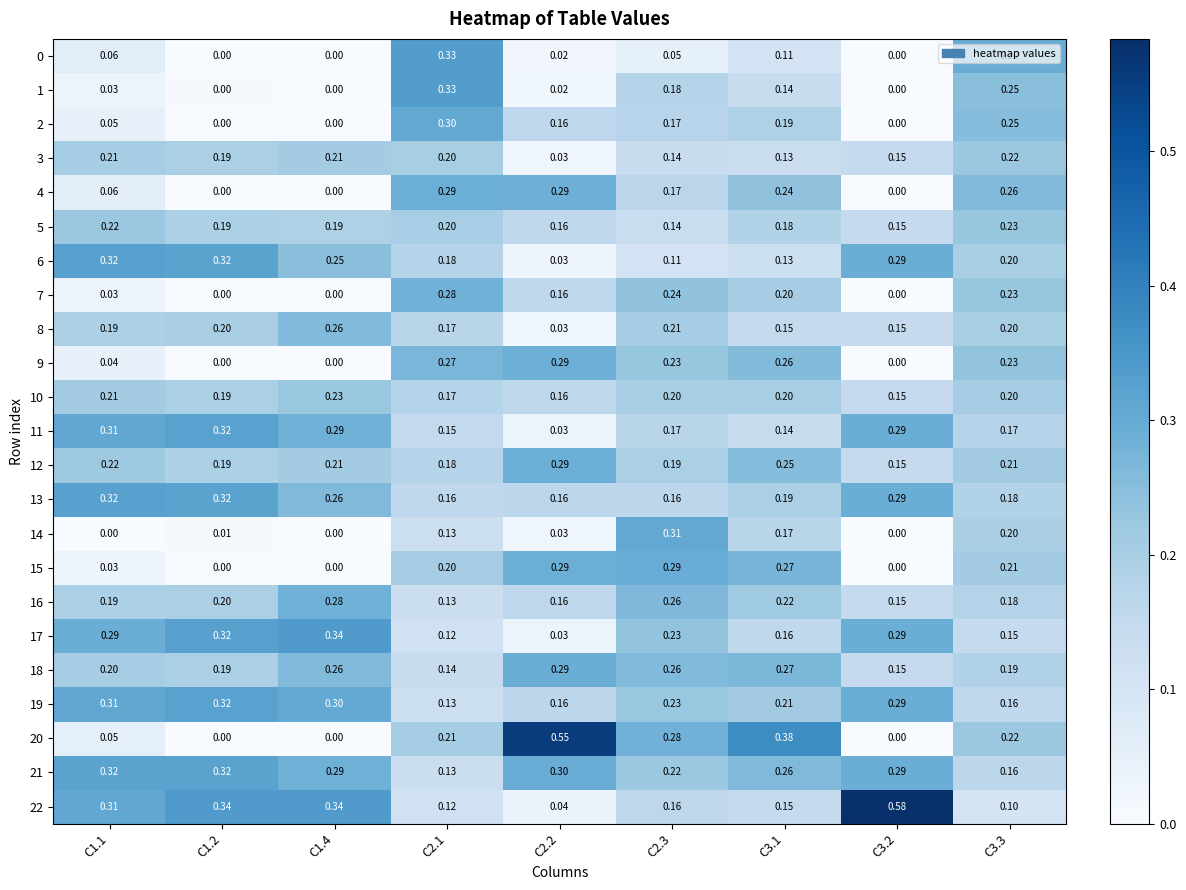

Is the value of 6 at C3.1 greater than the value of 2 at C3.2?

Yes